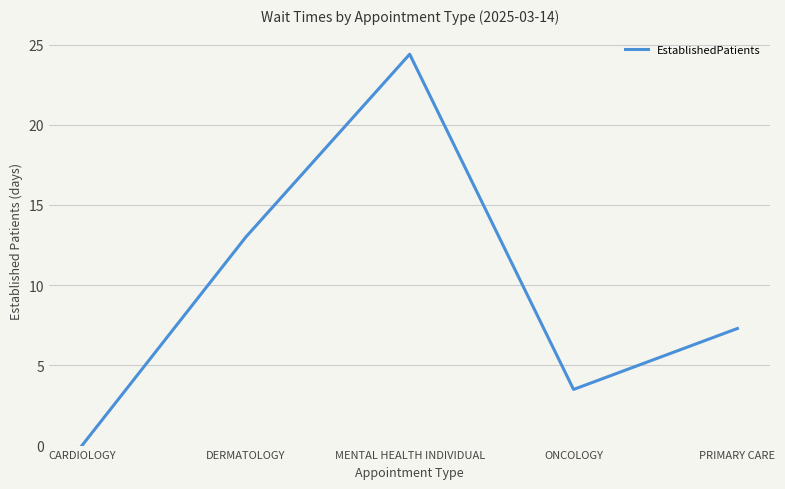

Reading left to right, what are all the values shown in this chart?

CARDIOLOGY=0.0	DERMATOLOGY=13.0	MENTAL HEALTH INDIVIDUAL=24.4	ONCOLOGY=3.5	PRIMARY CARE=7.3